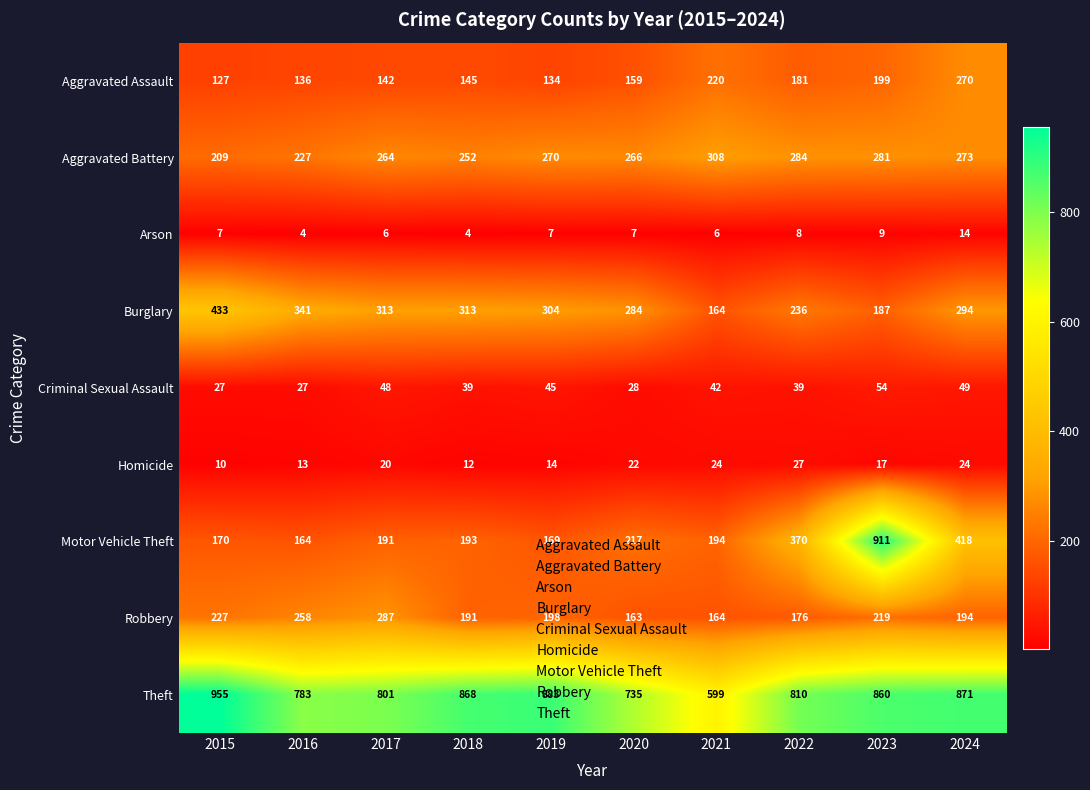

Which category has the lowest value in the Robbery series?

2020